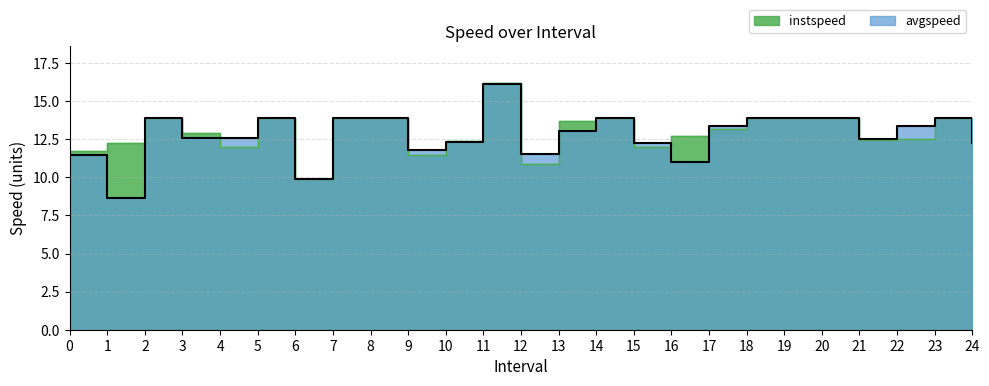

What is the lowest value of the avgspeed series?

8.7